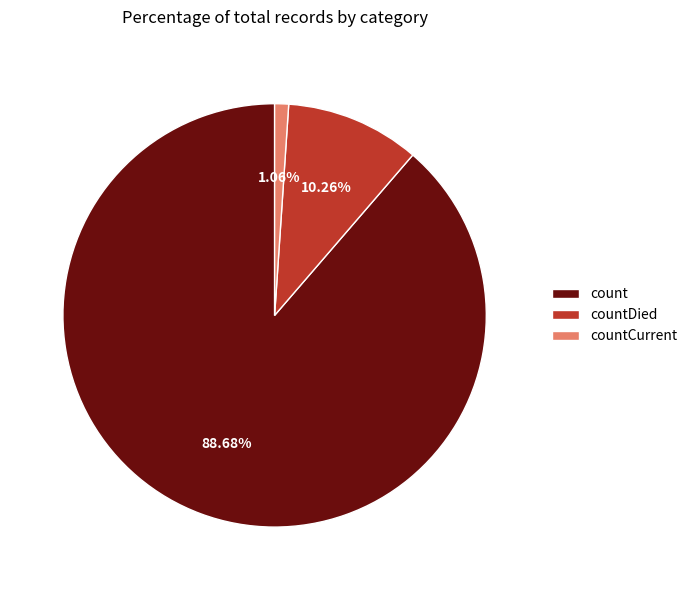

How many slices are in this pie chart?

3